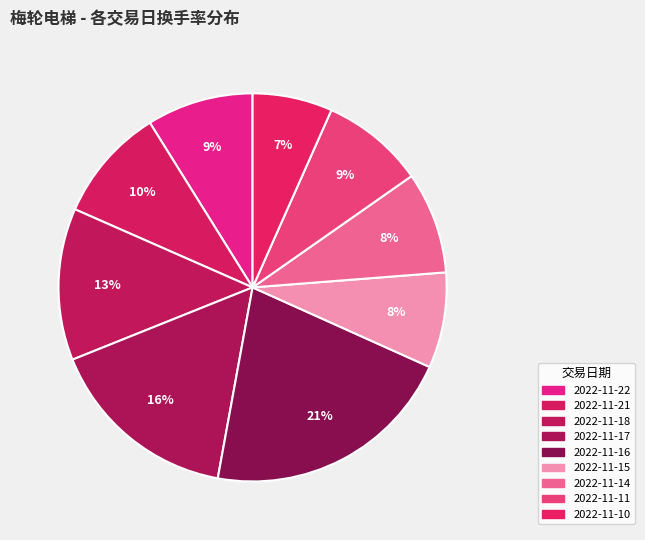

Does any single category account for the majority?

No